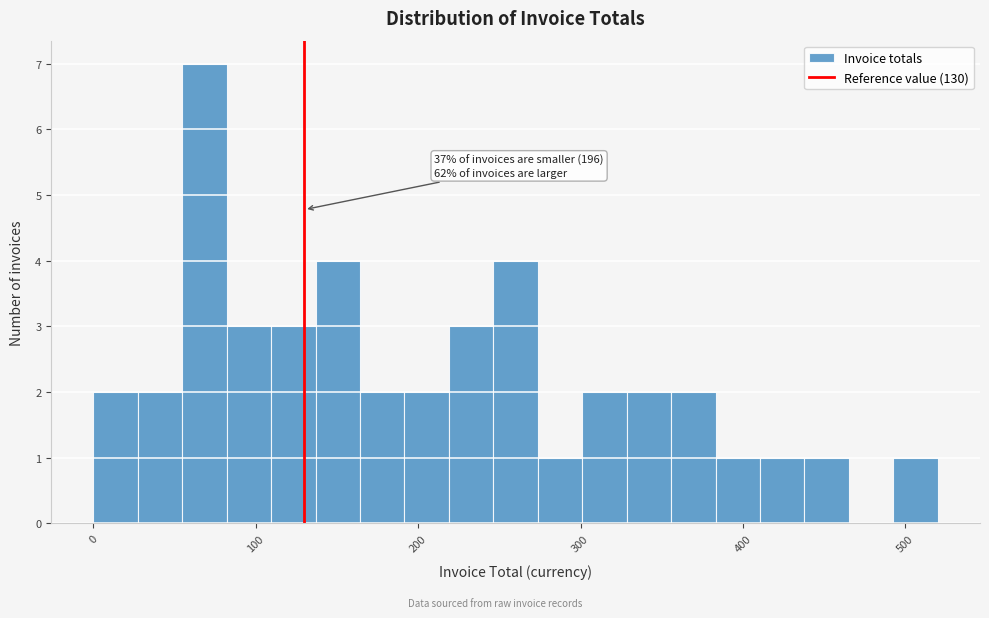

Around what value on the x-axis is the tallest bar? Give the approximate position of its centre, as read against the axis.

70